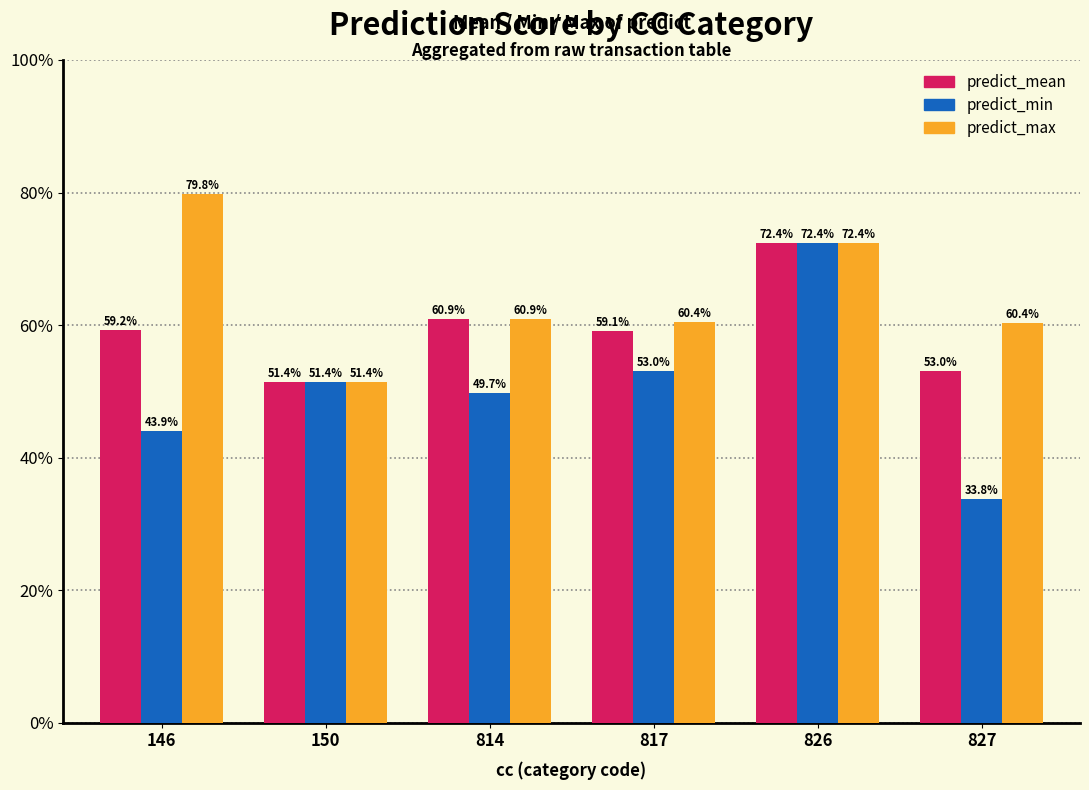

What is the value of the predict_mean bar at the 1st from the left?

59.2